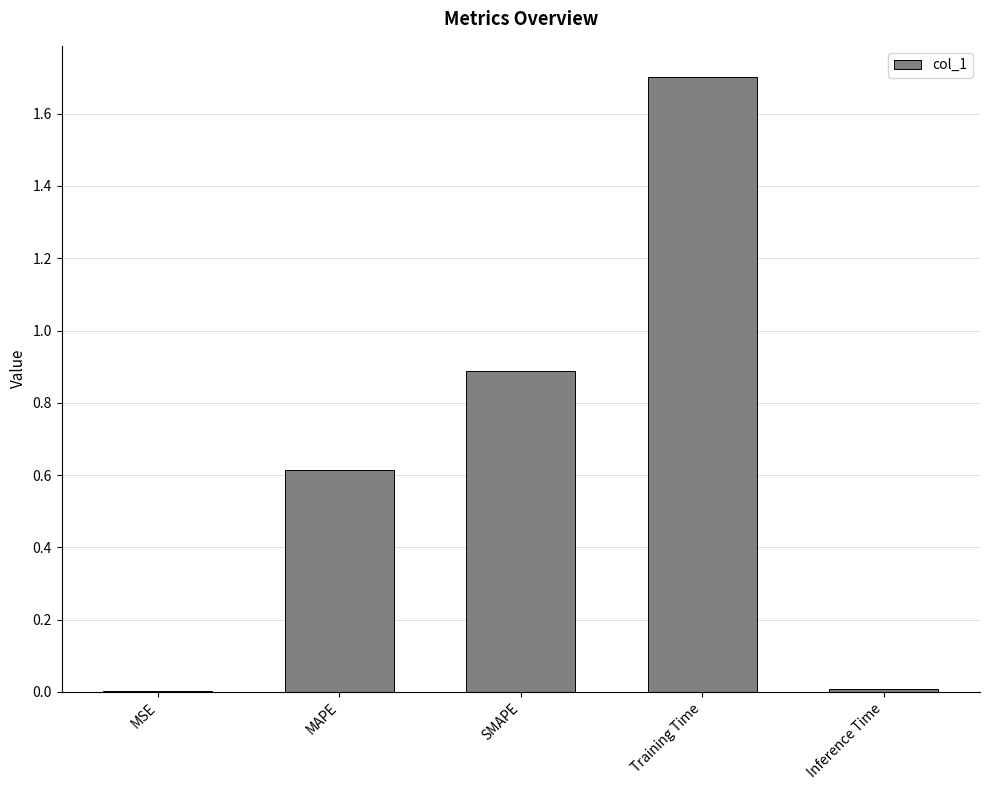

What is the maximum value shown in the chart?

1.7